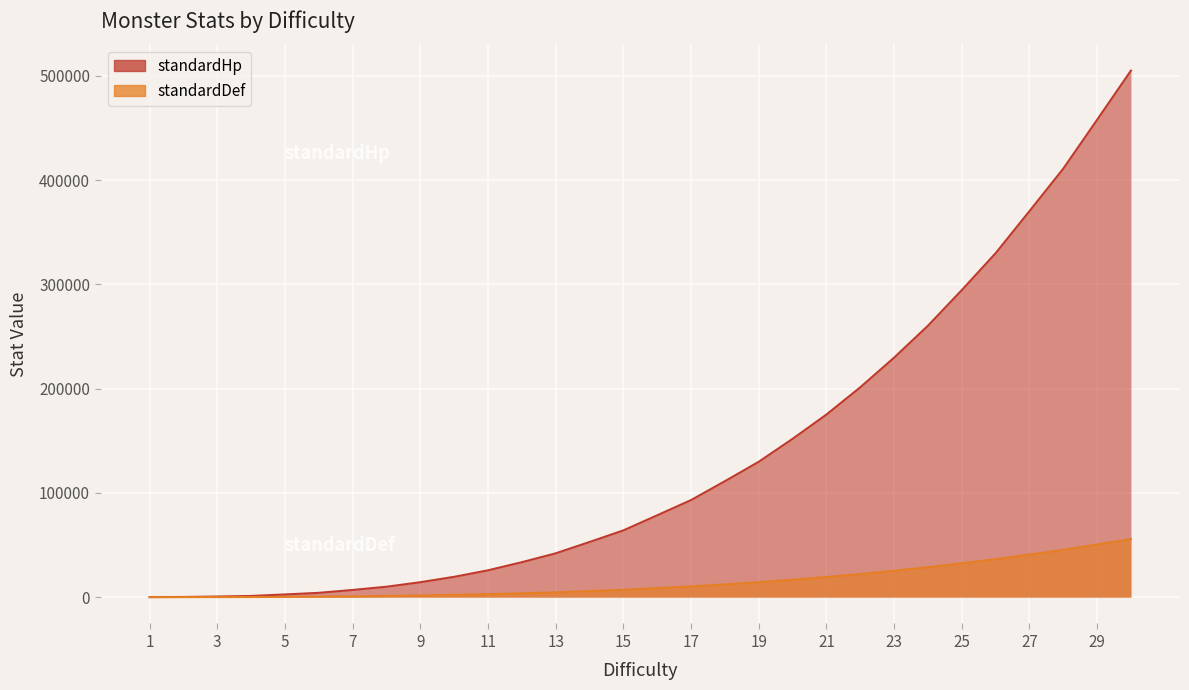

Which series changed the most between 1 and 15?

standardHp